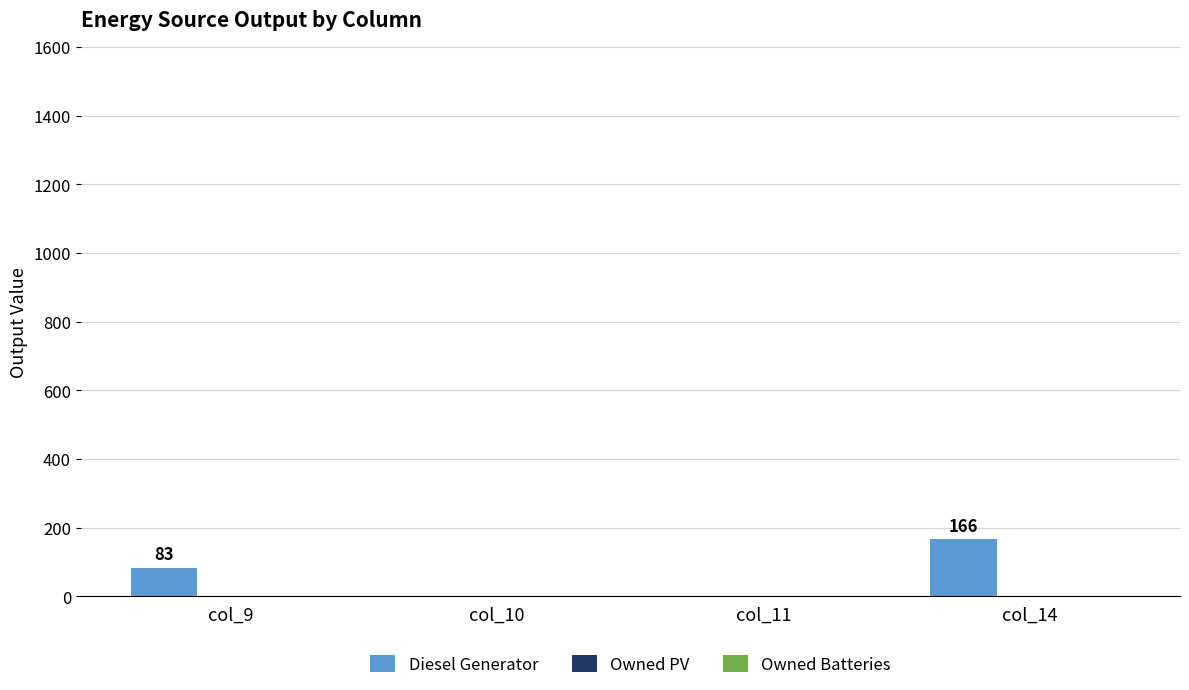

Is it true that the value at col_11 is 89.7?

False